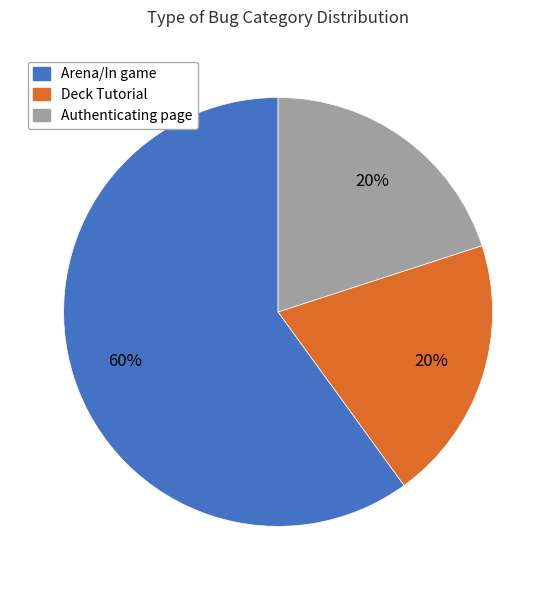

To the nearest percent, what is the difference between the largest and smallest slice percentages?

40%